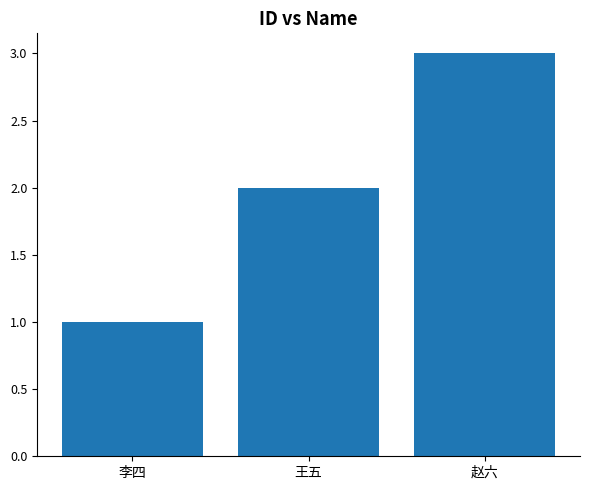

What is the greatest value displayed?

3